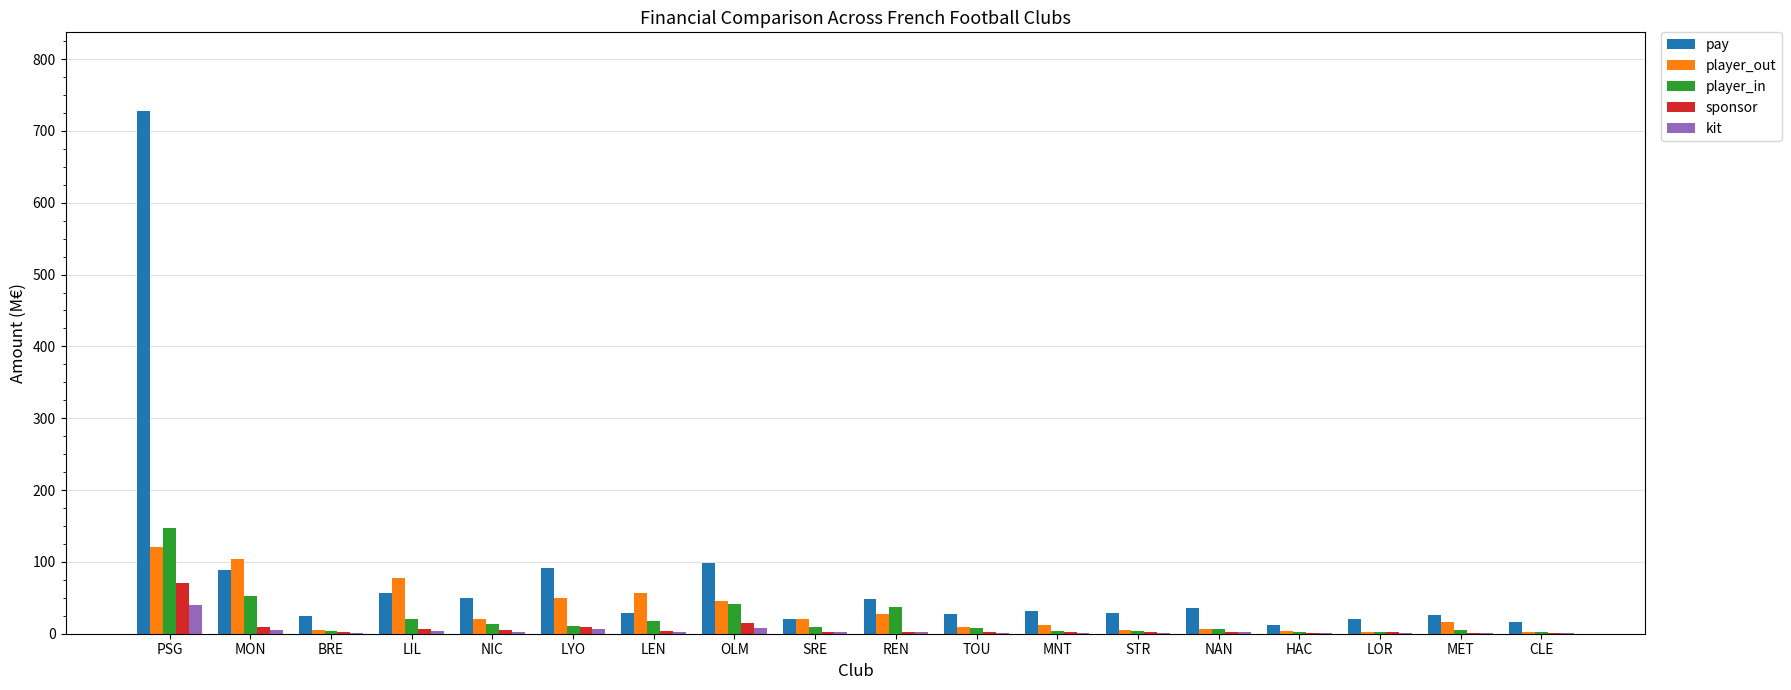

What is the sum of all kit values?

85.0